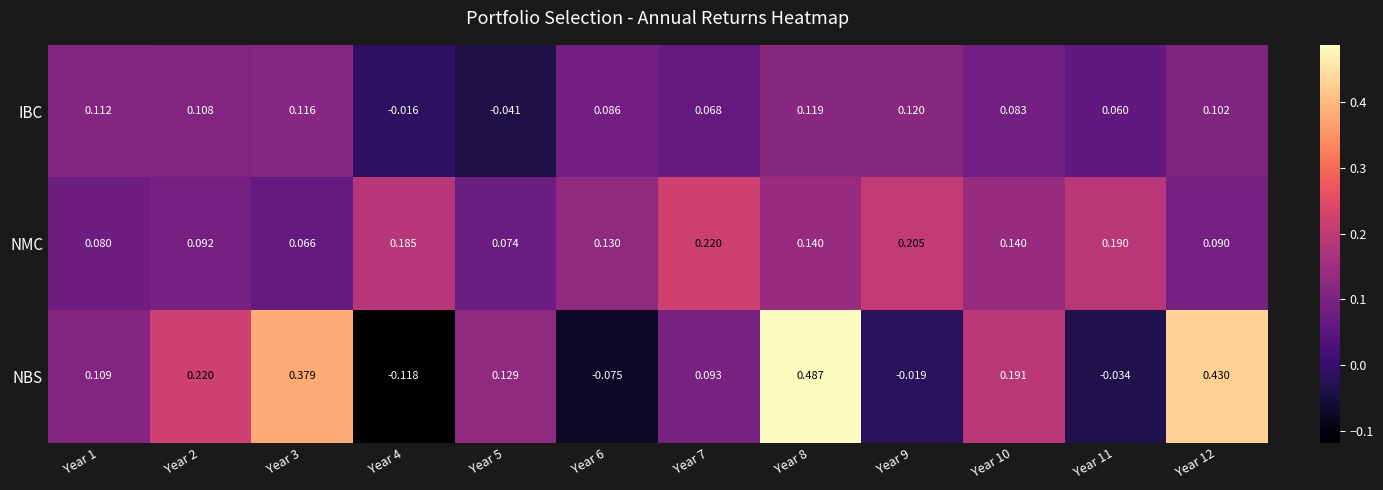

Which series has the largest total across all categories?

NBS